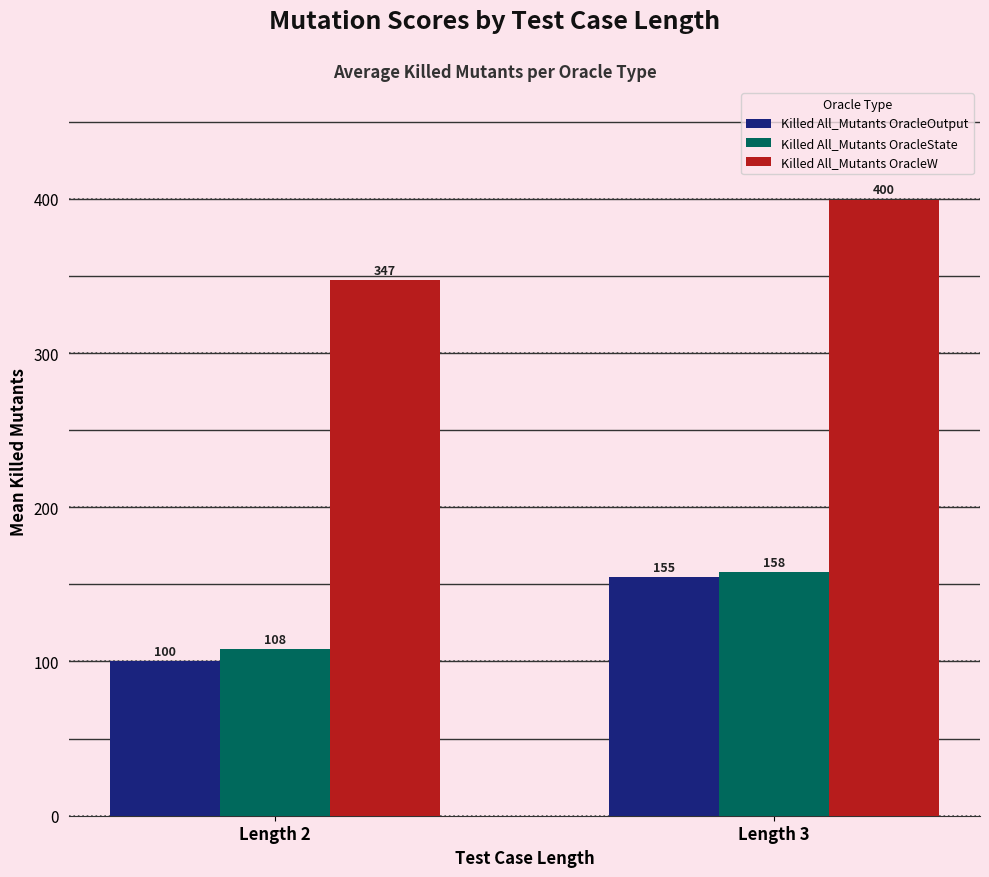

What is the value of the Killed All_Mutants OracleOutput bar at the 2nd from the left?

155.1